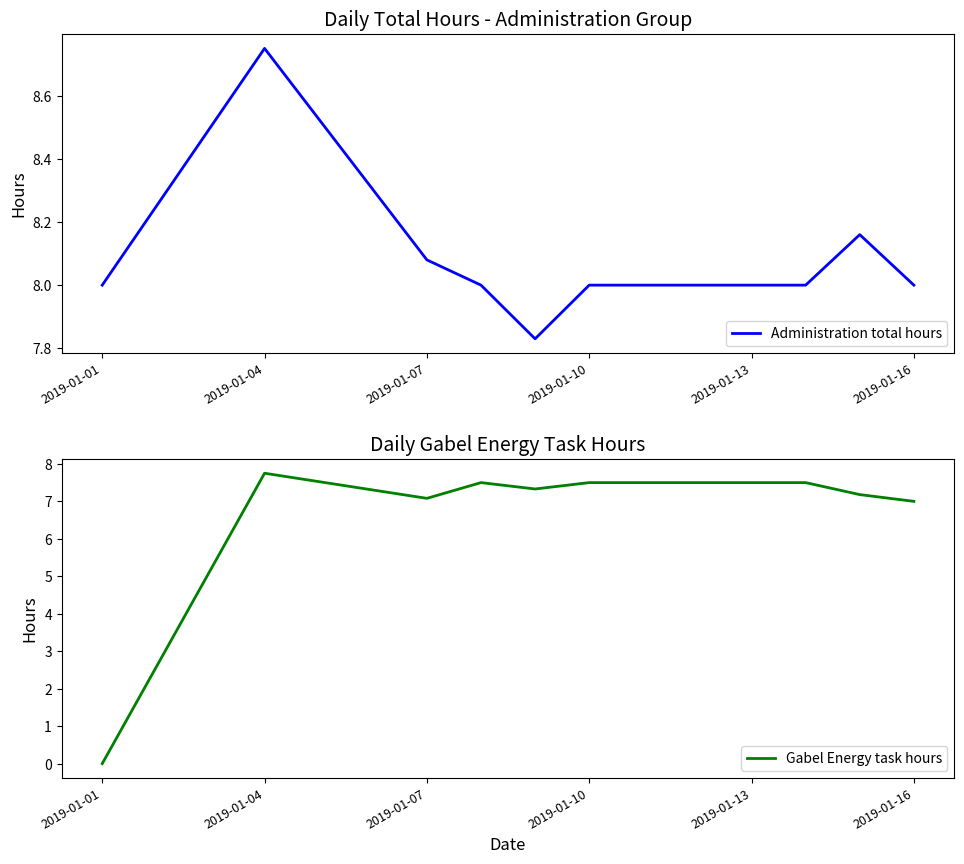

The value of Administration total hours at 2019-01-01 is 8.0. True or false?

True